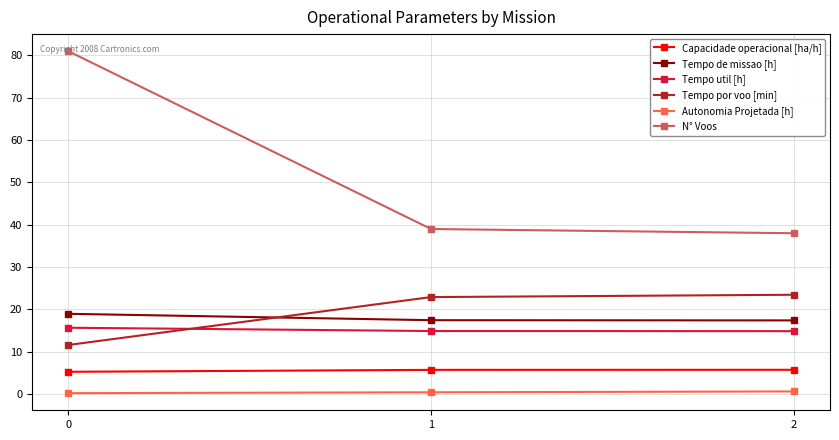

What is the value of the N° Voos point at the 3rd from the left?

38.0